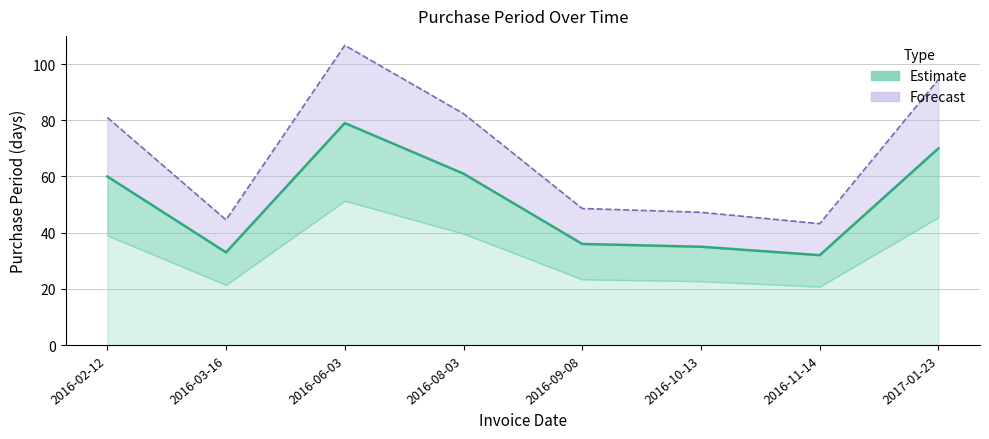

What is the smallest value displayed?

32